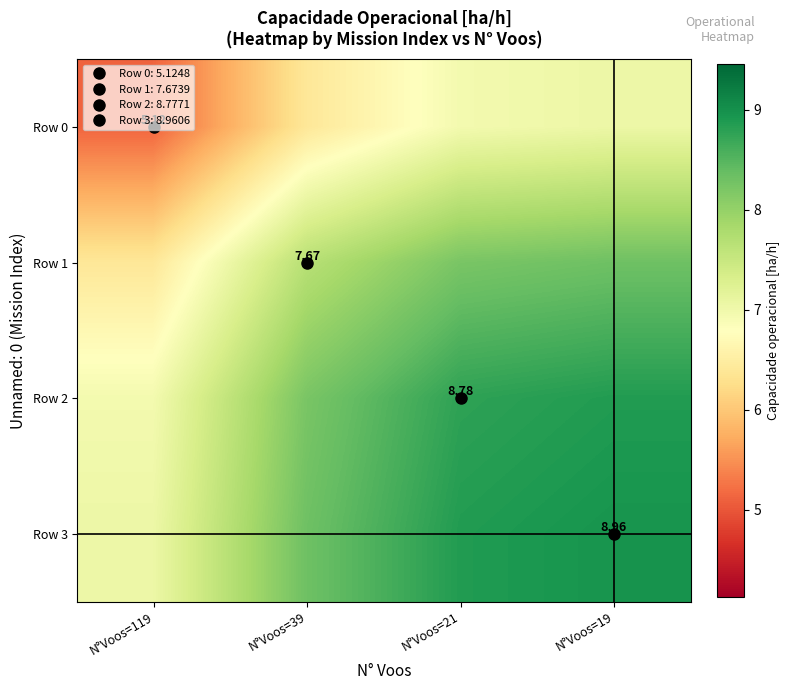

True or false: Row 3 has a value of 8.3 at N°Voos=39.

True